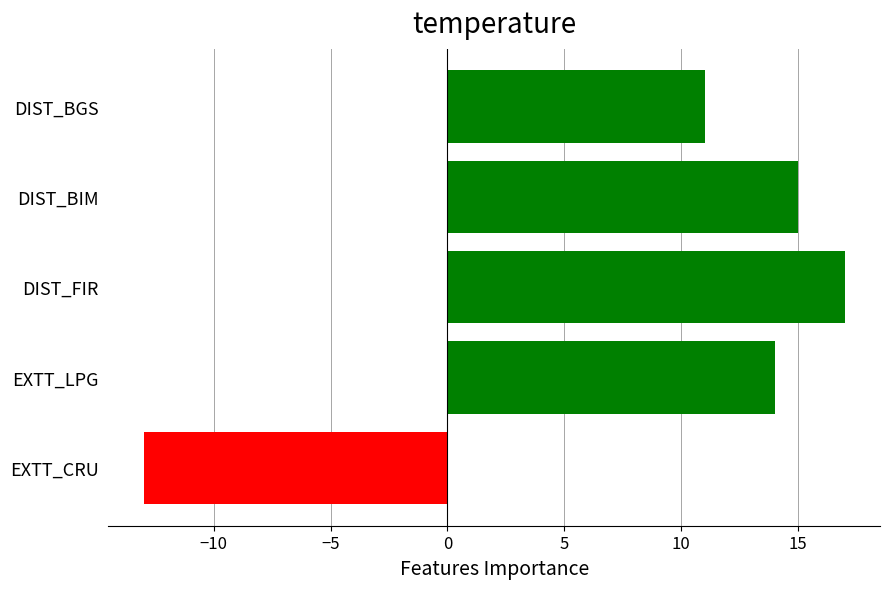

How many distinct data groups are displayed?

1